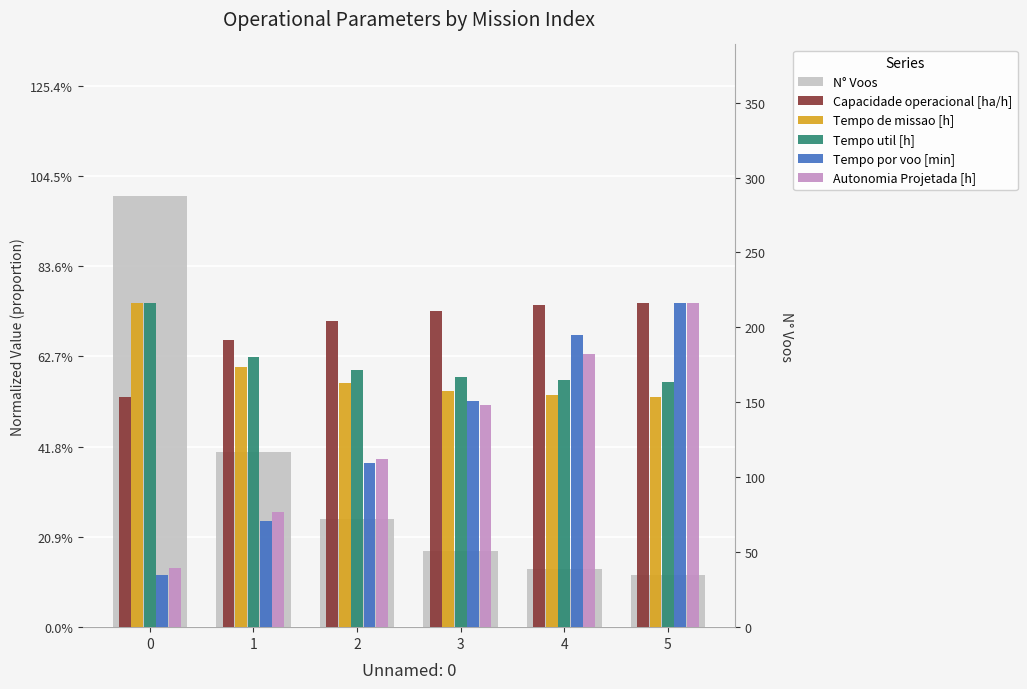

What is the minimum value for N° Voos?

0.1